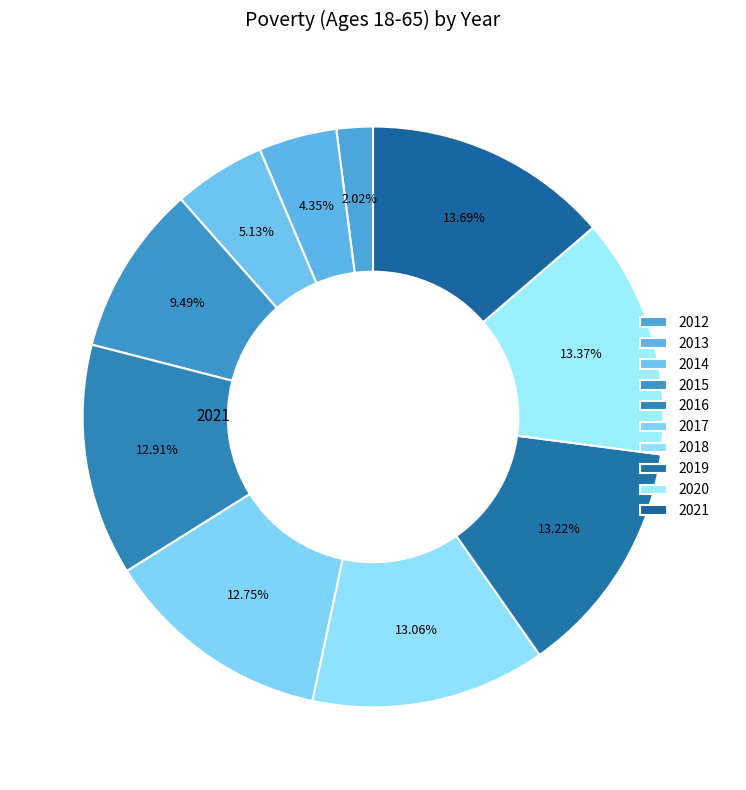

How much of the chart is everything except 2016?

87.1%